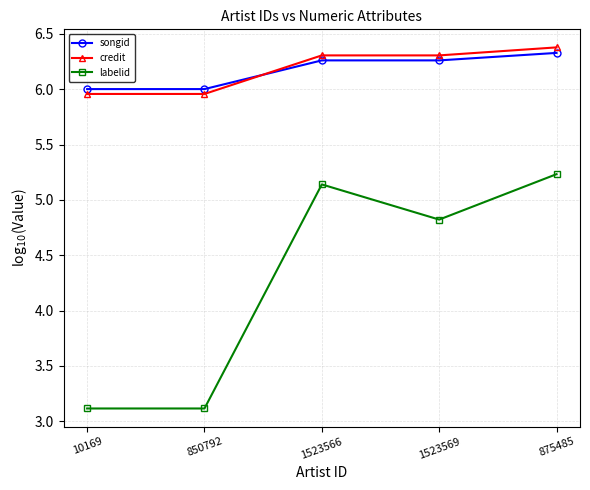

Where do credit and songid first cross each other?

850792 and 1523566